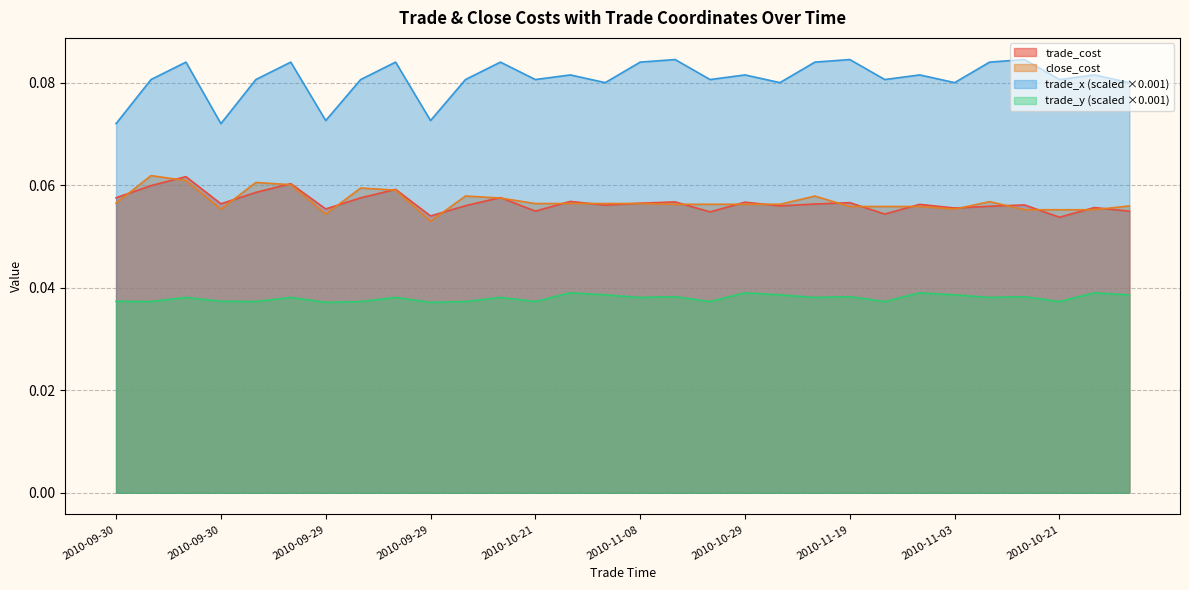

What is the sum of all close_cost values?

1.7